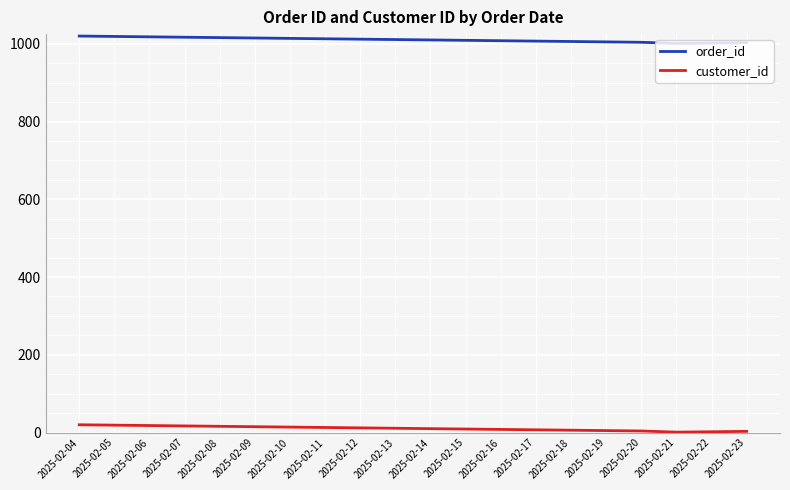

The customer_id series shows 2 at 2025-02-22. True or false?

True